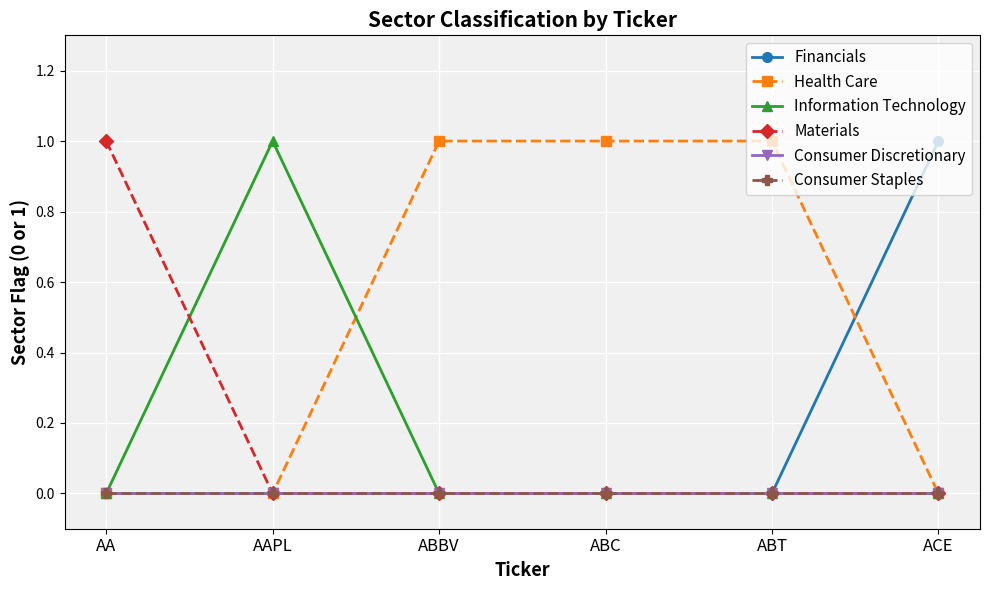

At which label does Consumer Staples reach its peak?

AA